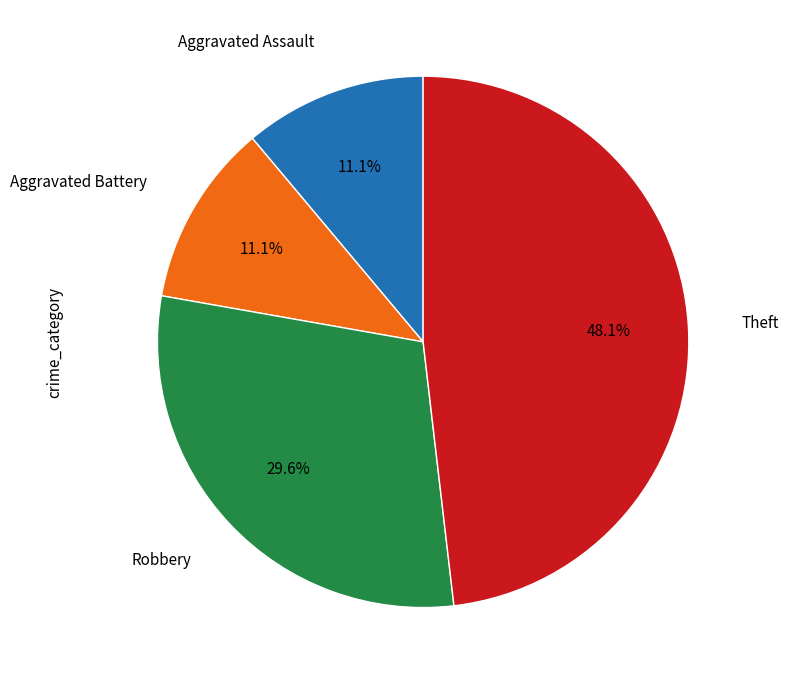

To the nearest percent, what is the combined percentage of Robbery and Aggravated Battery?

41%